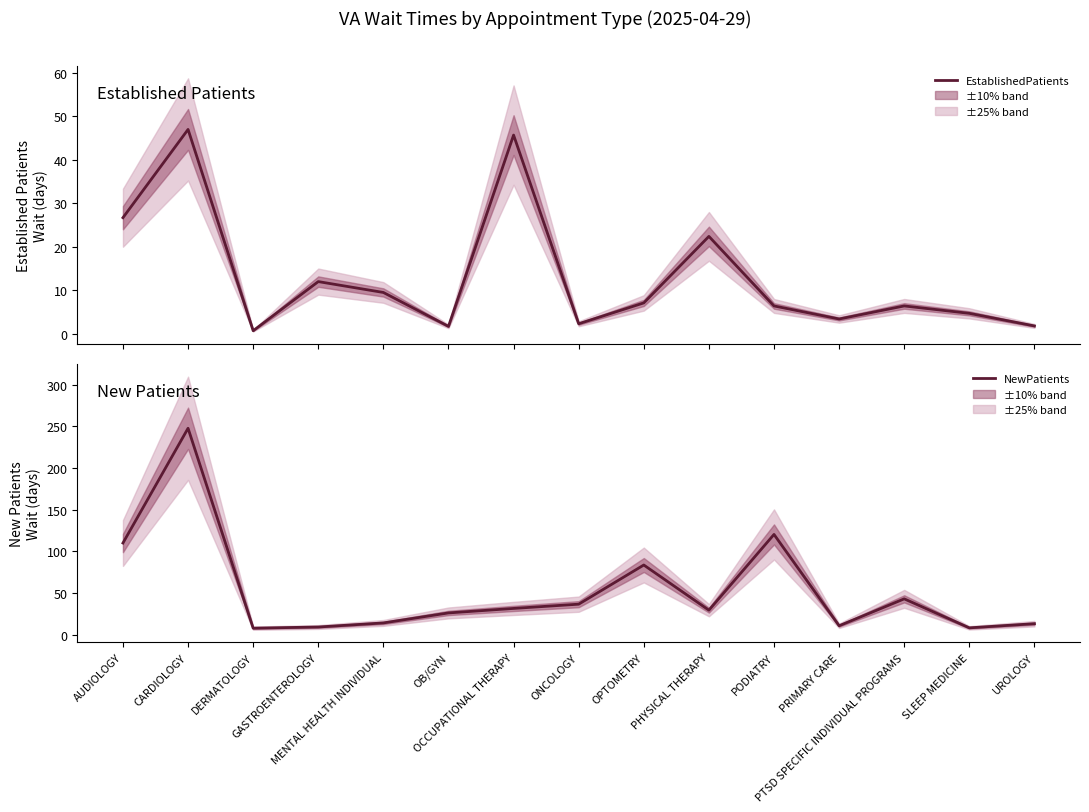

The value of EstablishedPatients at GASTROENTEROLOGY is 12.0. True or false?

True